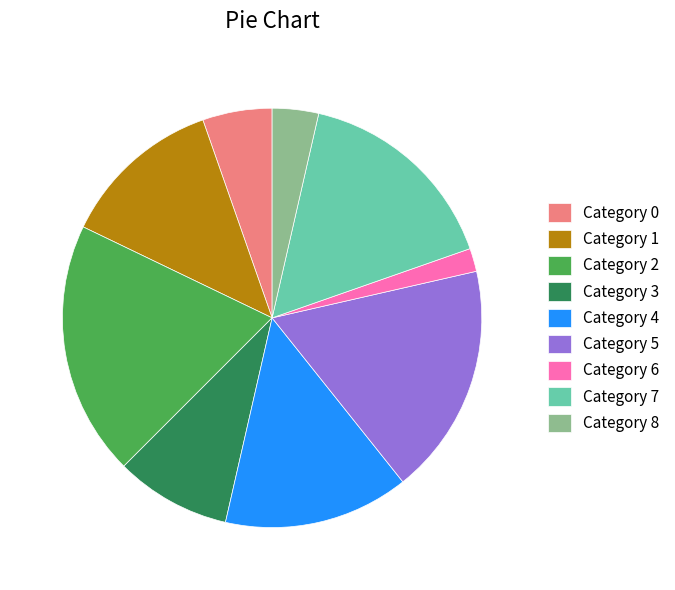

Rank the categories by value from highest to lowest.

Category 2, Category 5, Category 7, Category 4, Category 1, Category 3, Category 0, Category 8, Category 6